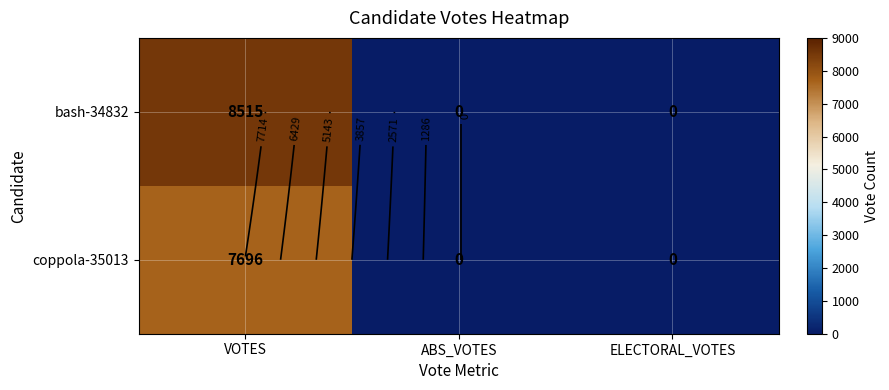

What is the sum of all coppola-35013 values?

7696